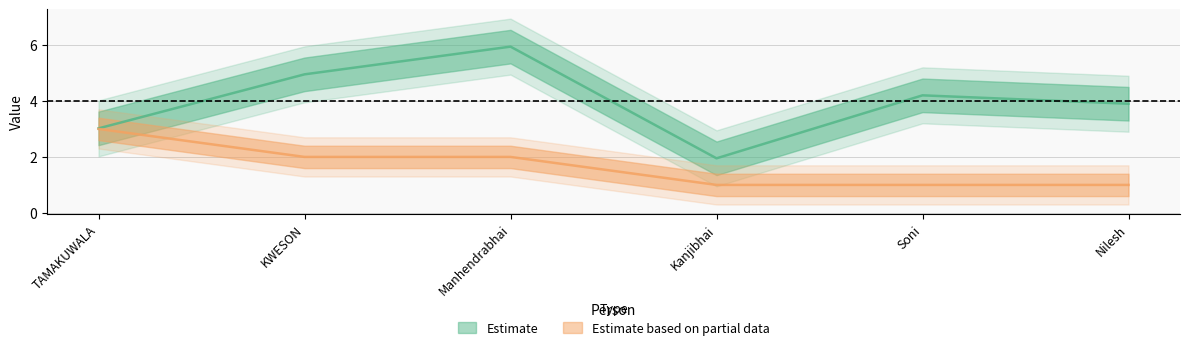

What is the difference between the maximum and minimum values in the Estimate based on partial data series?

2.0